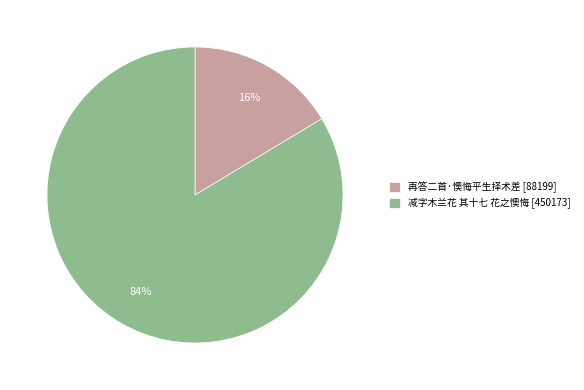

Between 减字木兰花 其十七 花之懊悔 and 再答二首·懊悔平生择术差, which is larger?

减字木兰花 其十七 花之懊悔